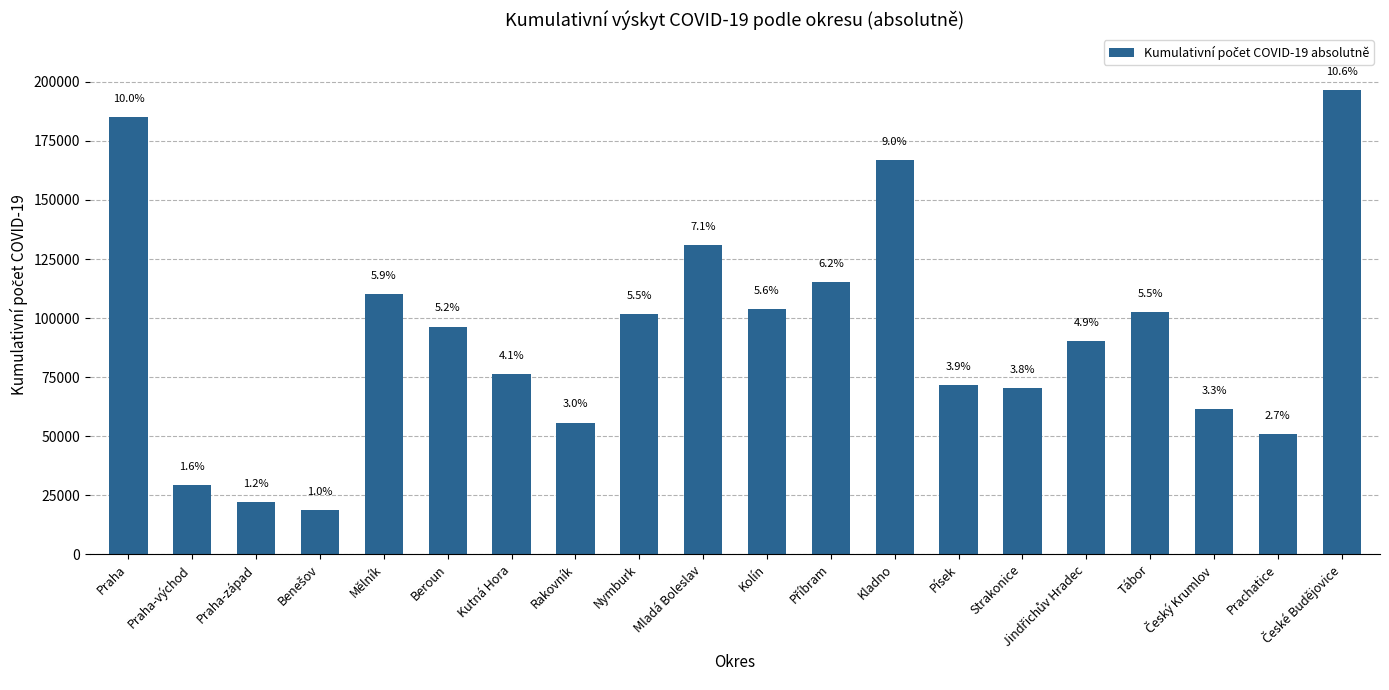

Does the chart contain any negative values?

No